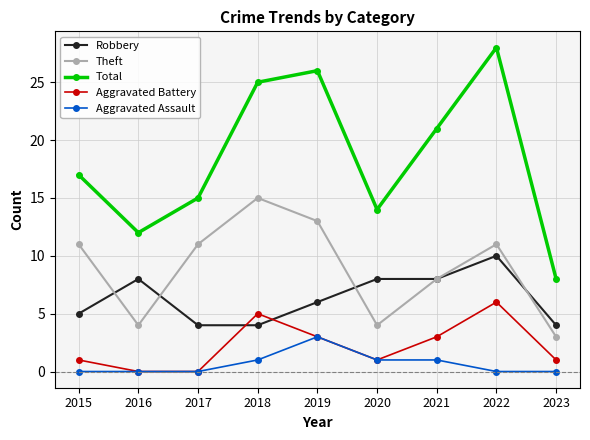

What is the total value across all series at 2016?

24